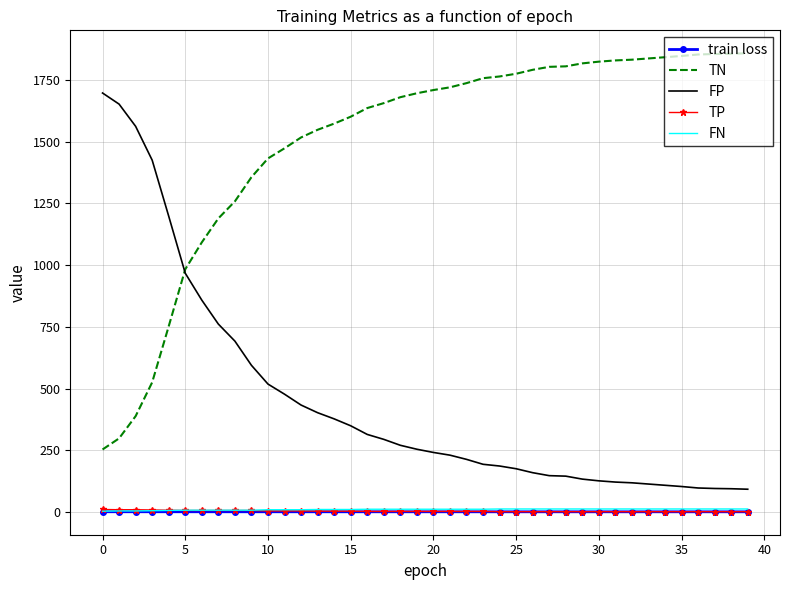

What is the greatest value displayed?

1858.0